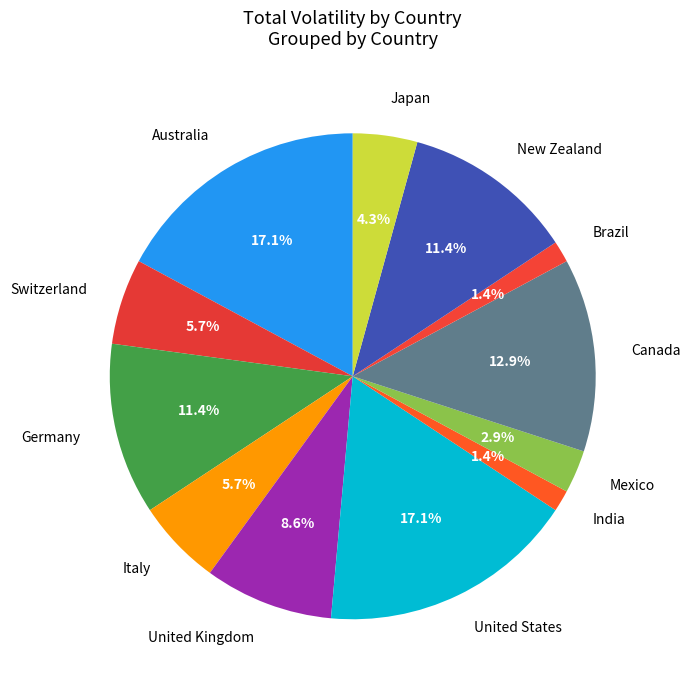

Which category has the biggest portion of the pie?

Australia